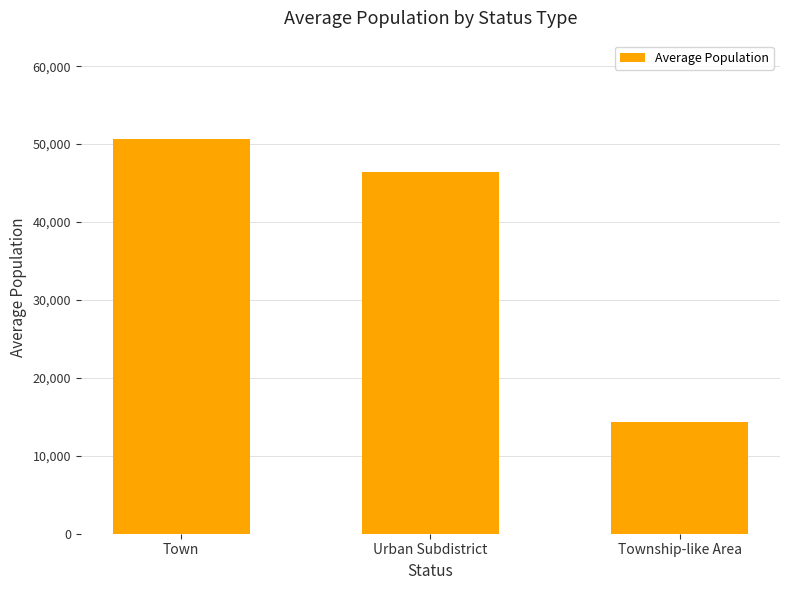

At which label is the value closest to 32489?

Urban Subdistrict